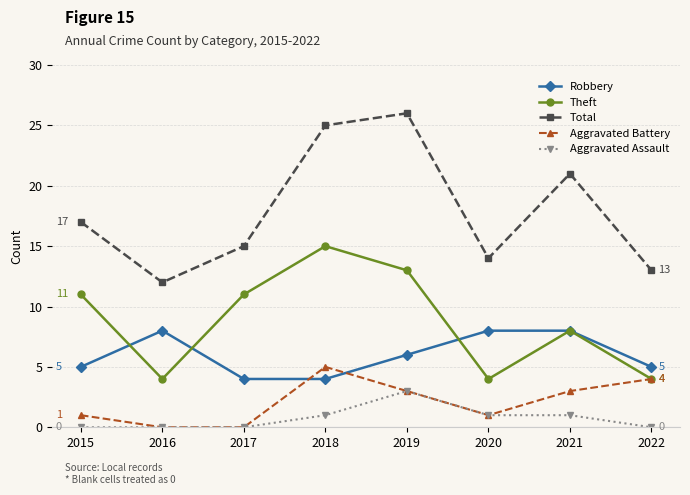

True or false: Aggravated Assault and Total intersect in this chart.

False